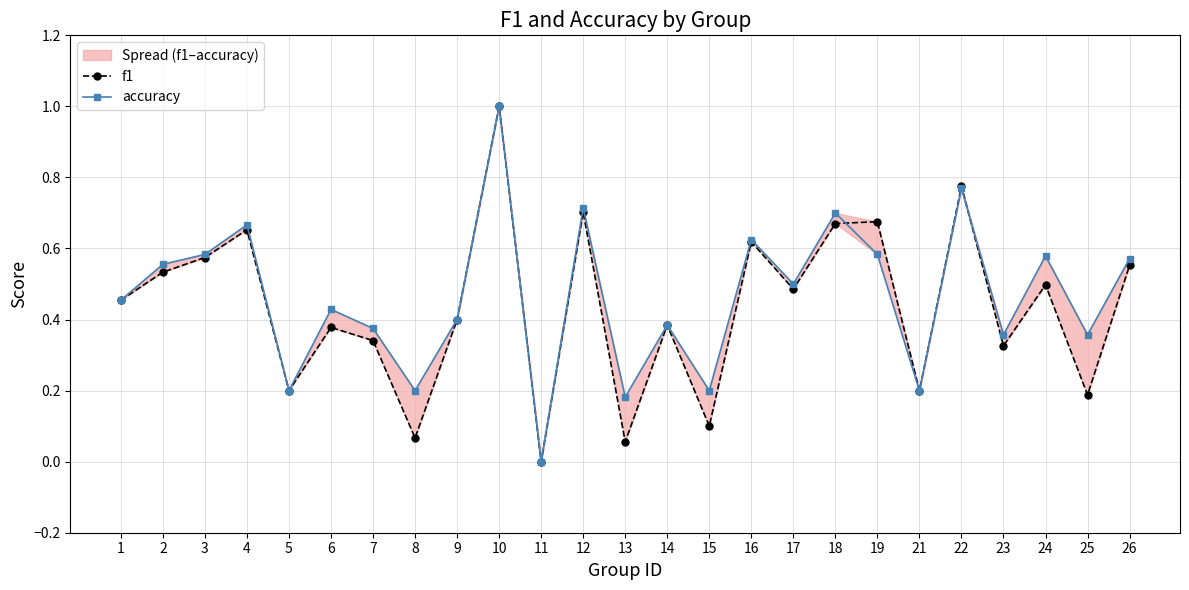

The value of f1 at 21 is 0.3. True or false?

False